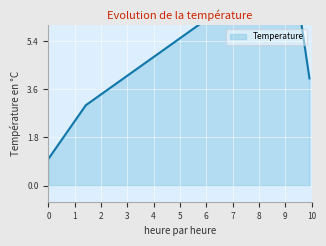

Count the values in the range 3 to 8.

3